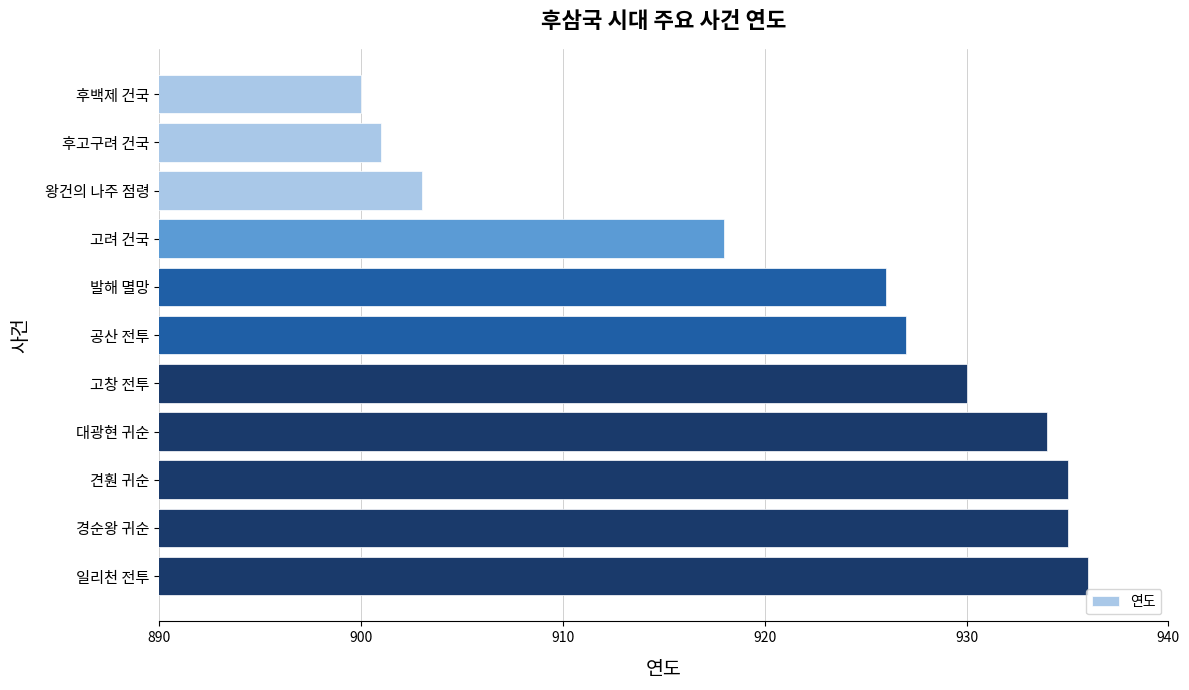

The value at 왕건의 나주 점령 is 903. True or false?

True